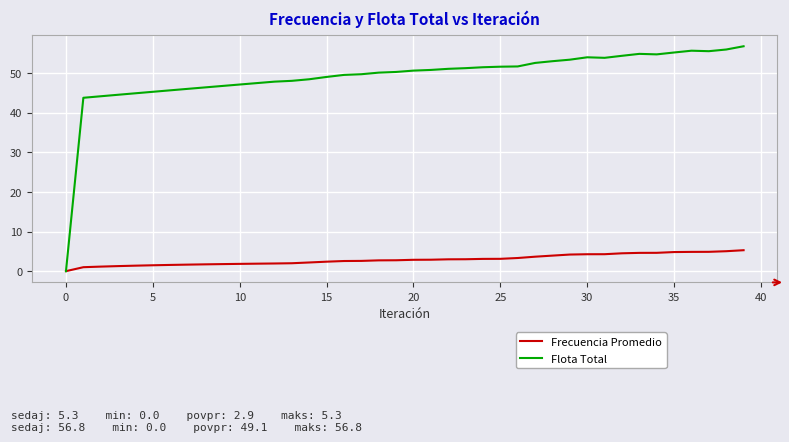

Which series has the largest total across all categories?

Flota Total